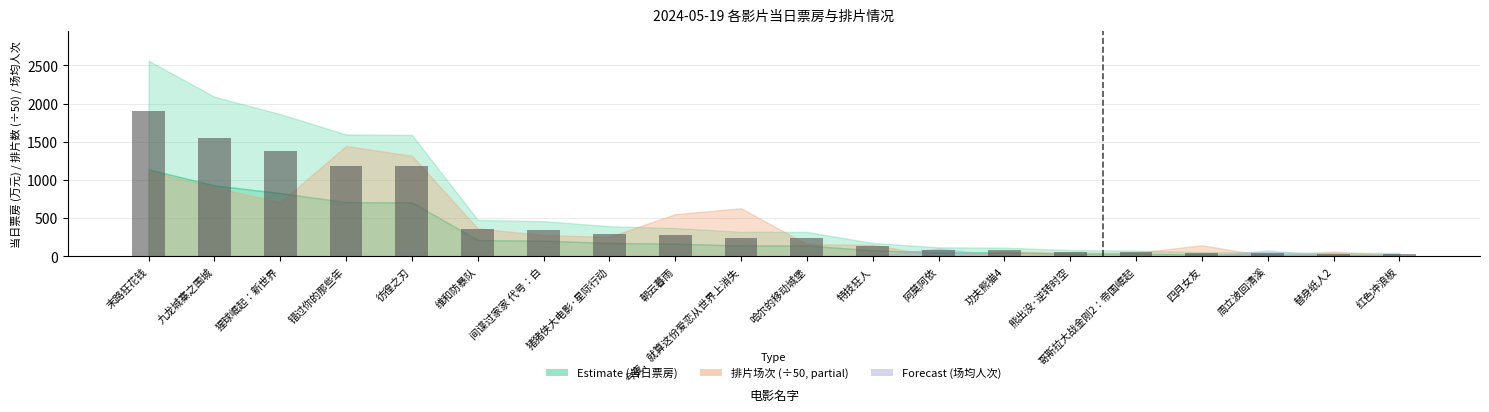

What is the label of the 1st bar from the left?

末路狂花钱